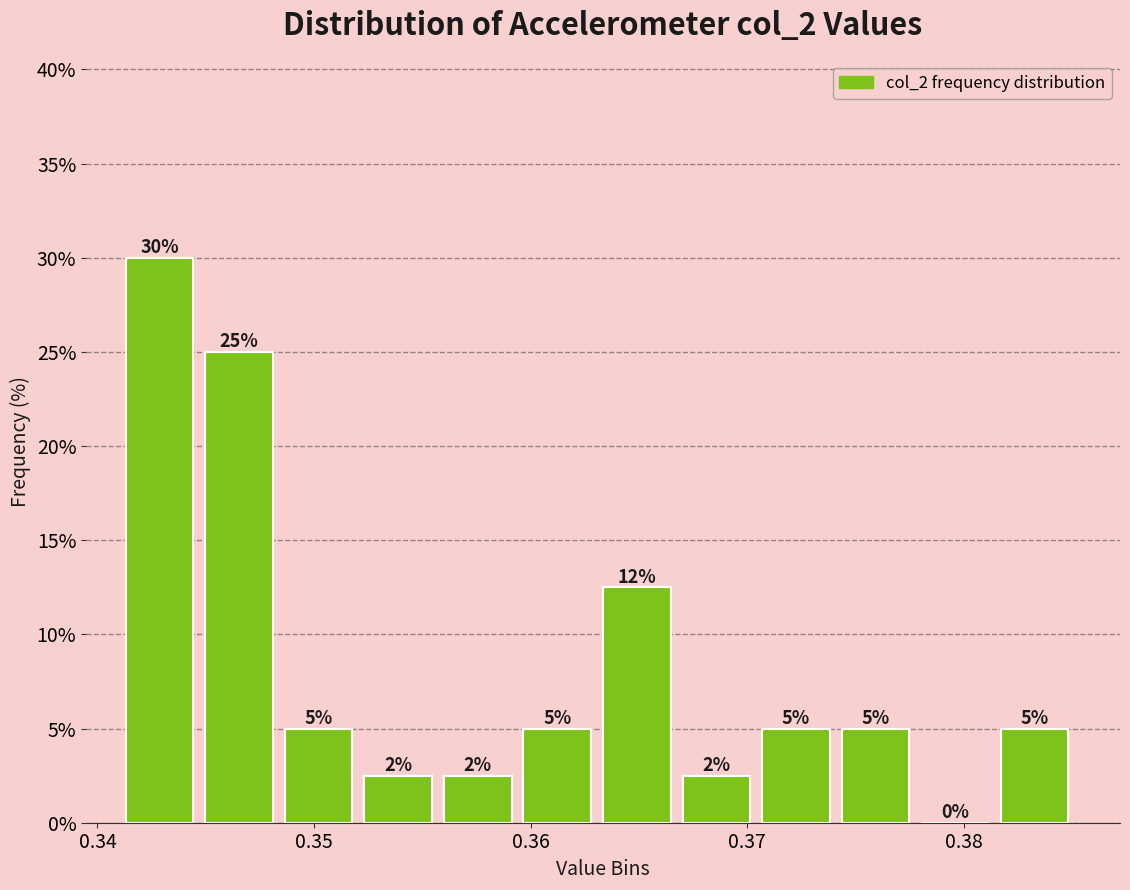

Around what value on the x-axis is the tallest bar? Give the approximate position of its centre, as read against the axis.

0.343